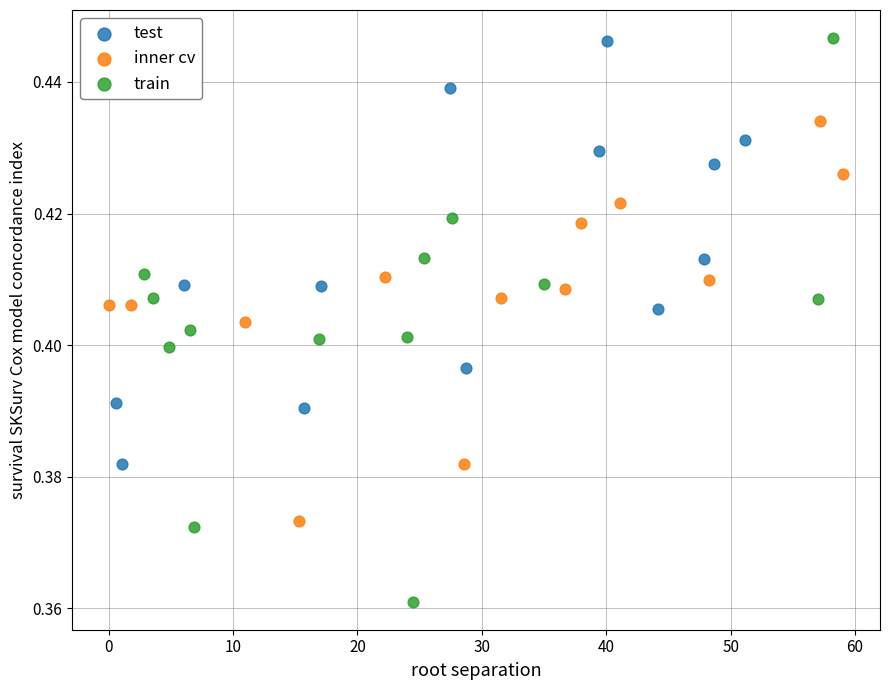

Which series has the widest spread of Y values?

train